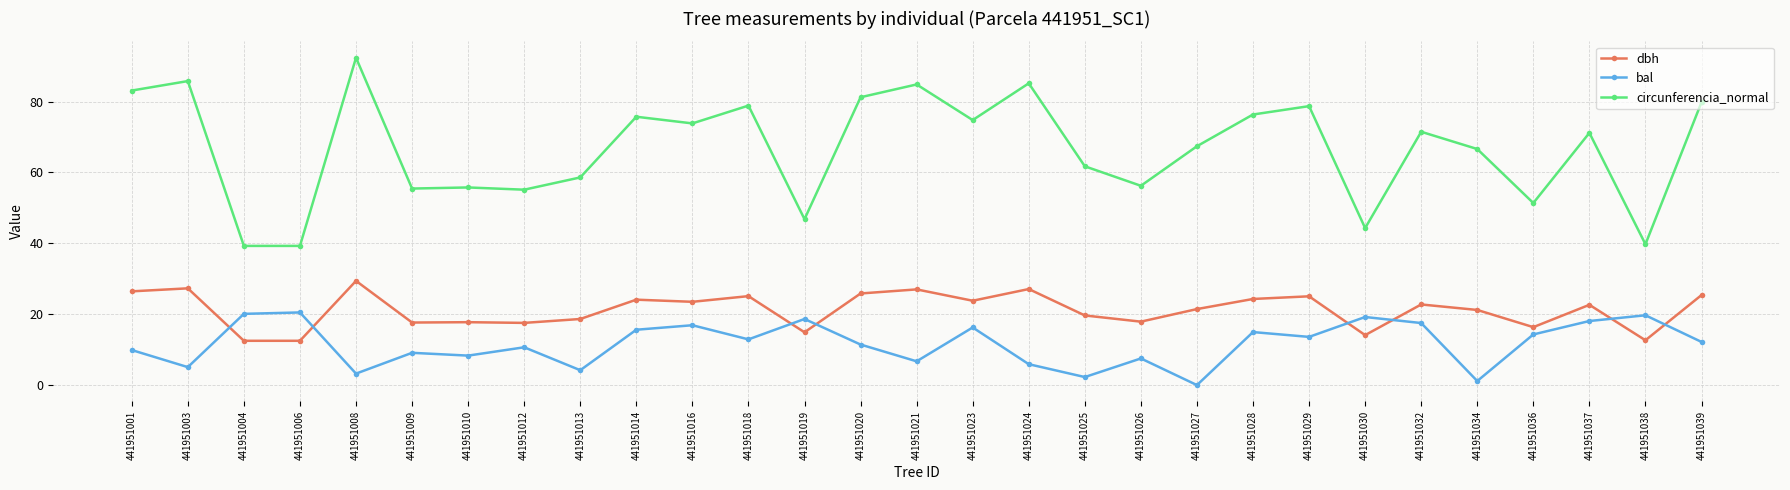

At which label does dbh reach its peak?

441951008